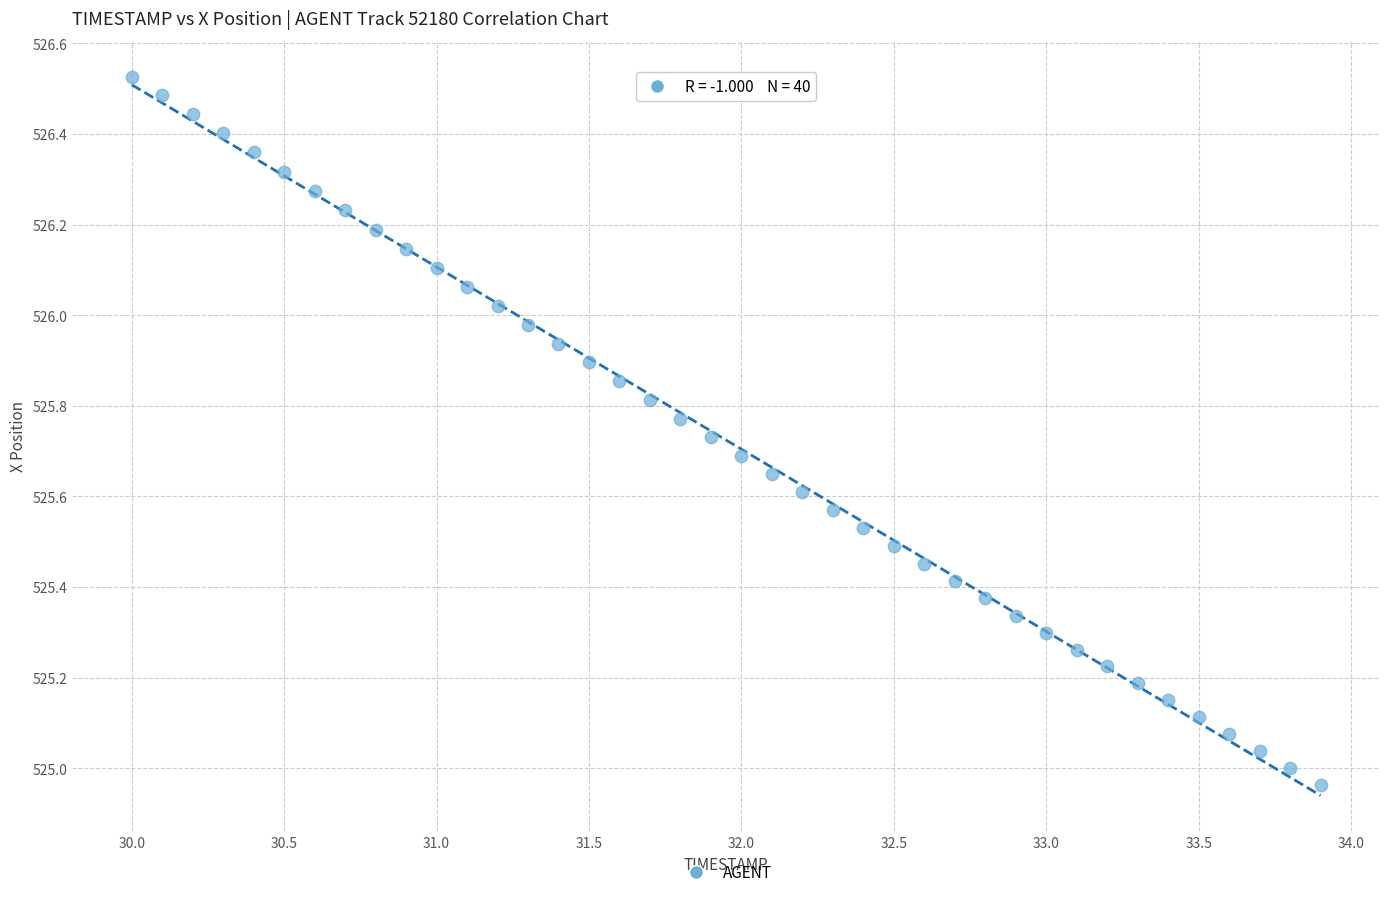

What is the range of X values (max minus min)?

3.9